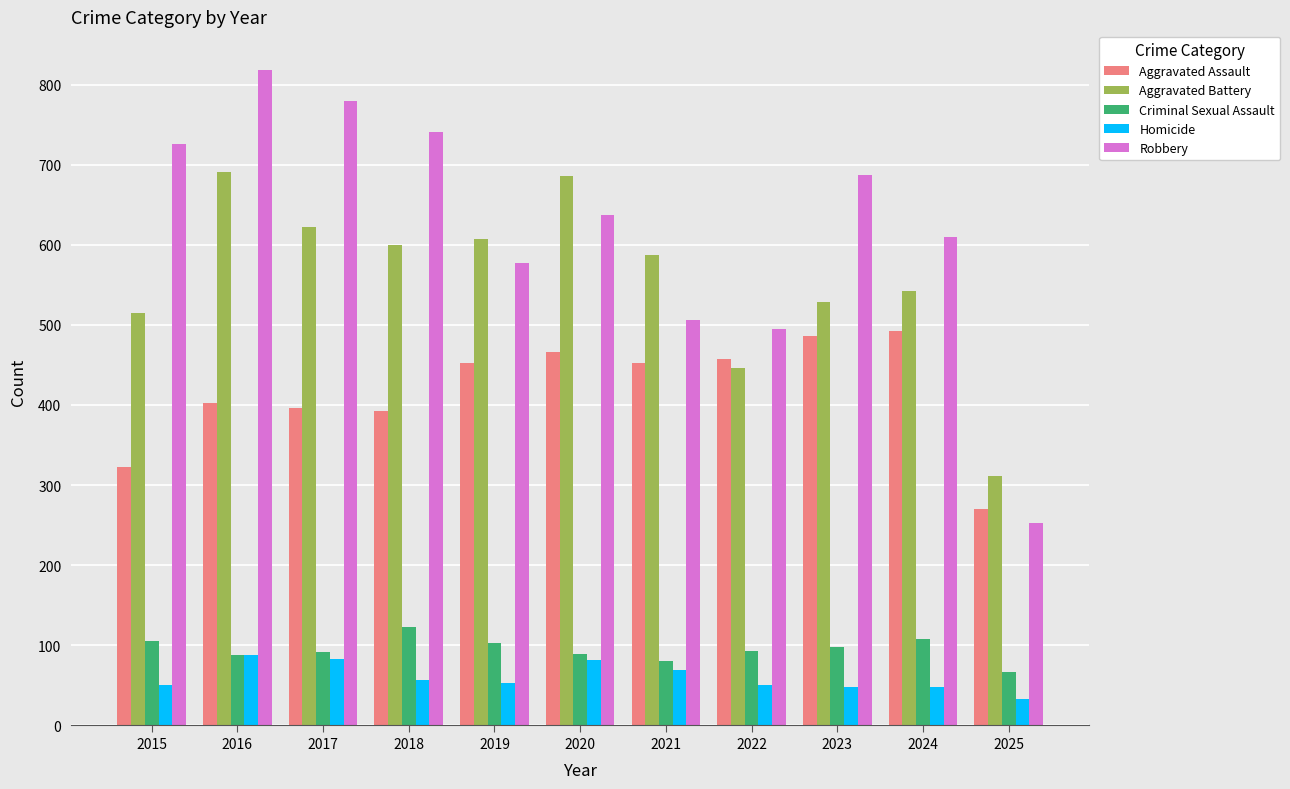

At how many categories does at least one series exceed 693?

4